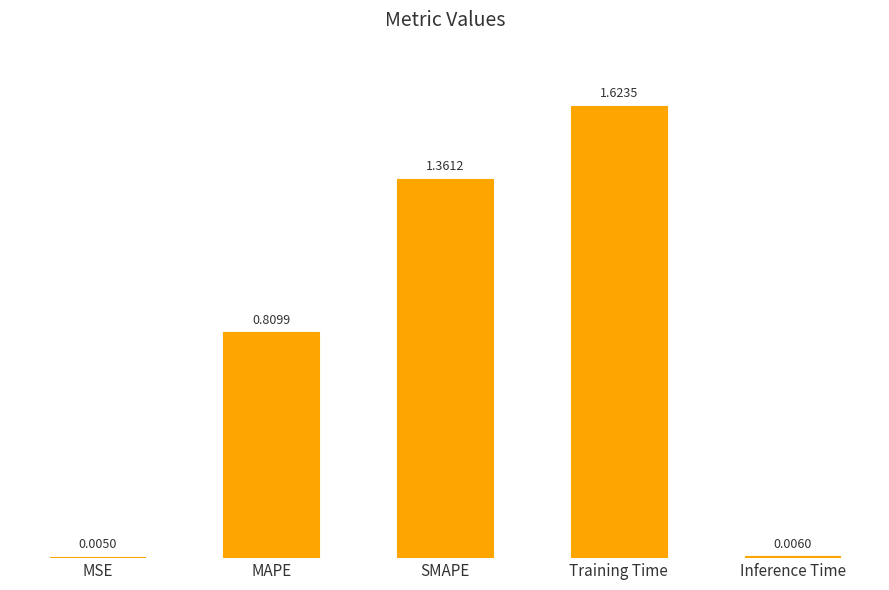

At which label is the value closest to 0?

MSE